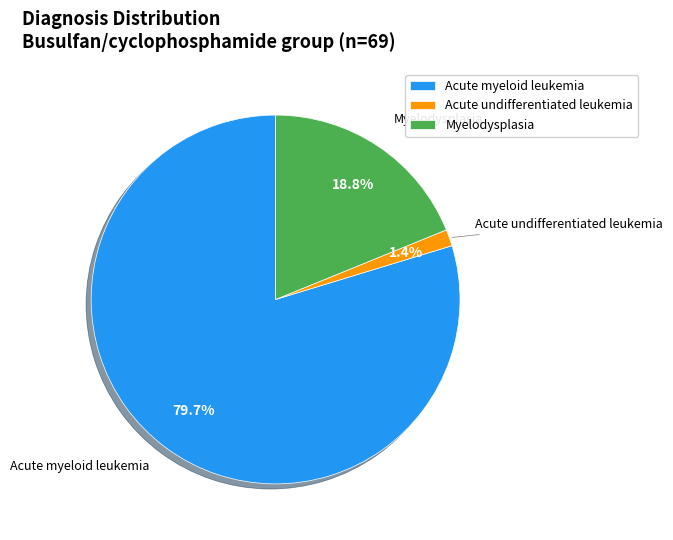

To the nearest percent, what is the combined percentage of Myelodysplasia and Acute undifferentiated leukemia?

20%